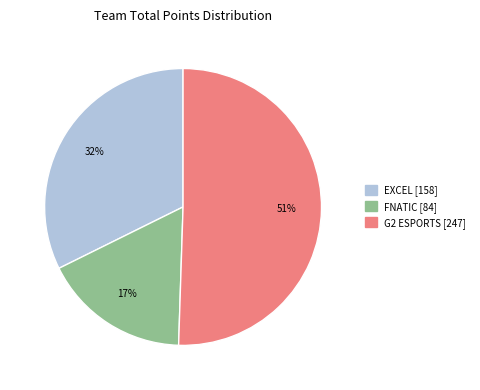

How many segments does this pie chart have?

3